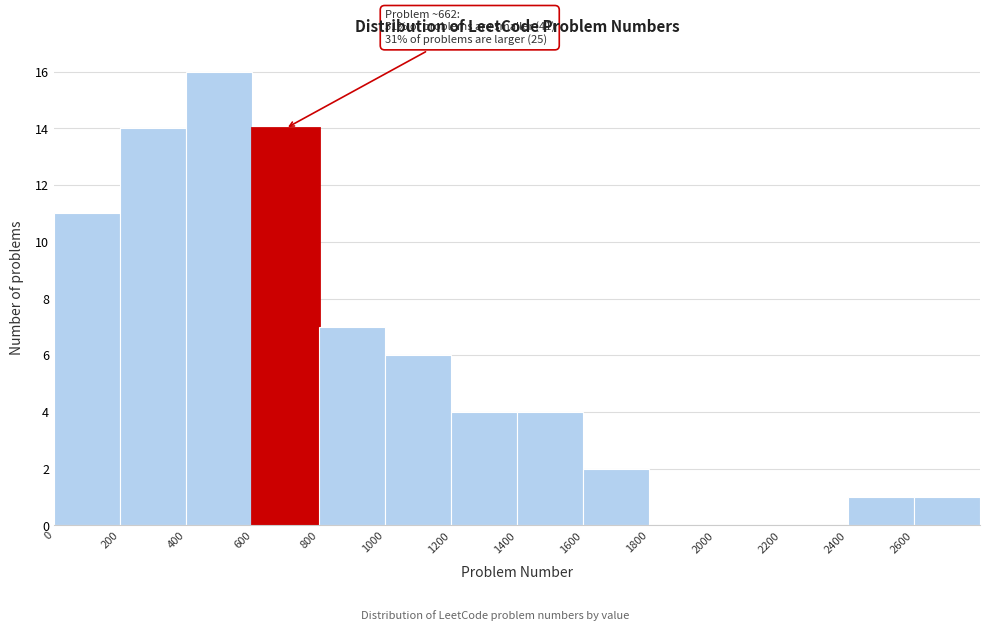

Which range on the x-axis has the tallest bar?

400 to 600